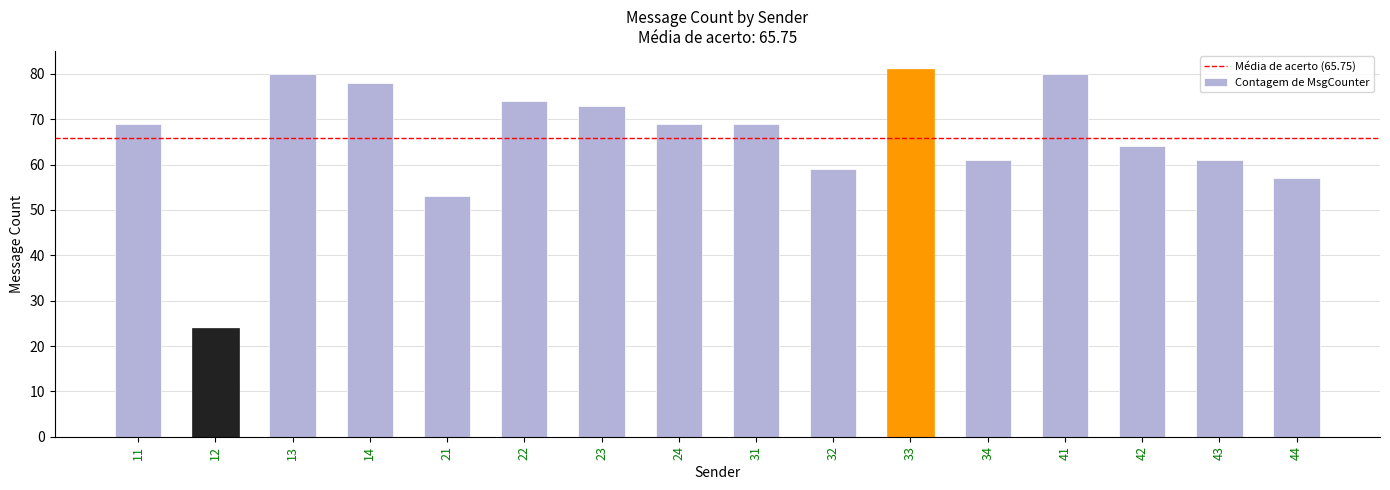

What is the ratio of the value at 22 to the value at 44?

1.3